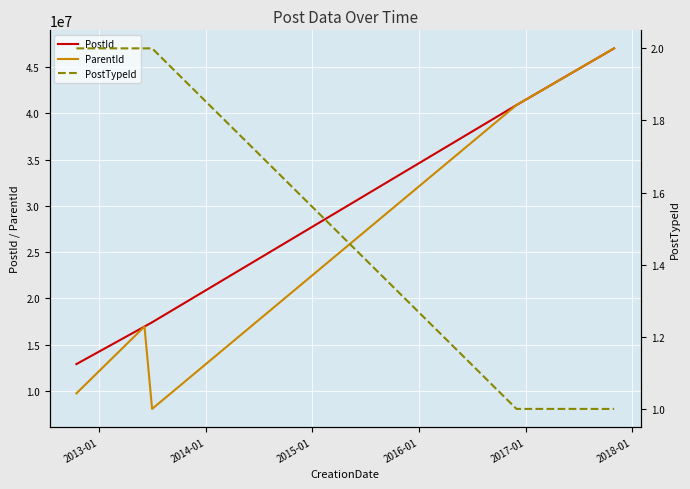

What is the minimum value for PostId?

12913103